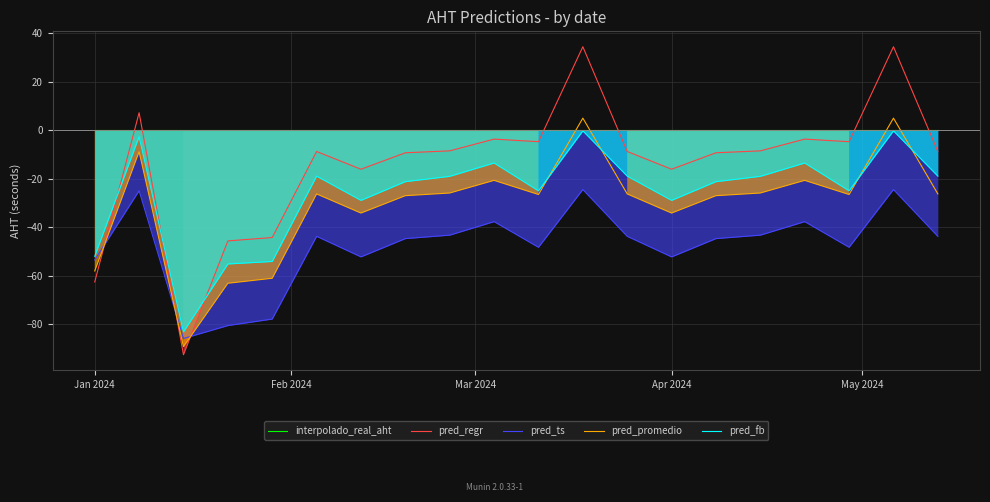

At which label is pred_fb closest to -41?

Jan 2024